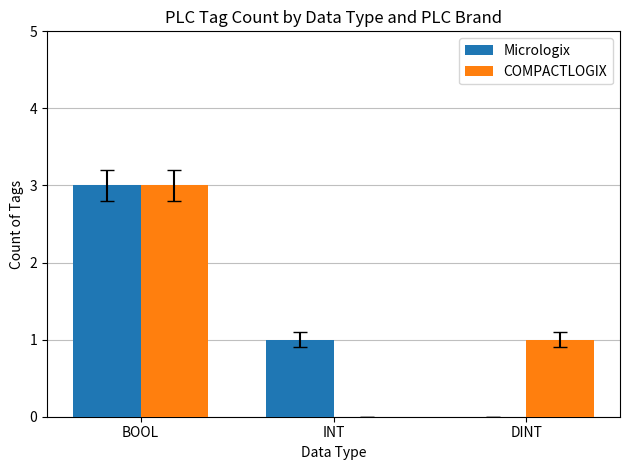

Is the value of COMPACTLOGIX at DINT greater than the value of Micrologix at DINT?

Yes